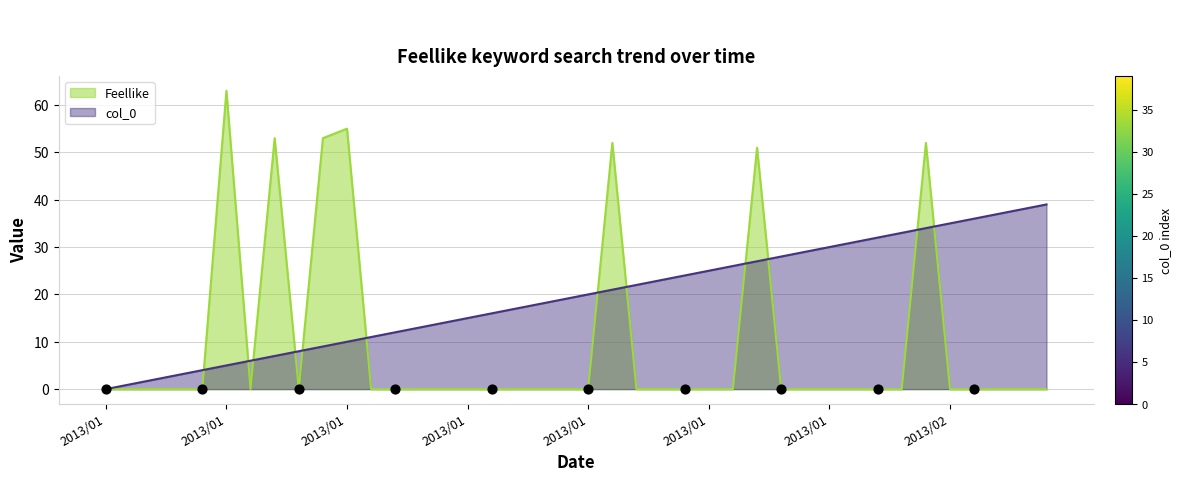

At how many categories does at least one series exceed 12?

31